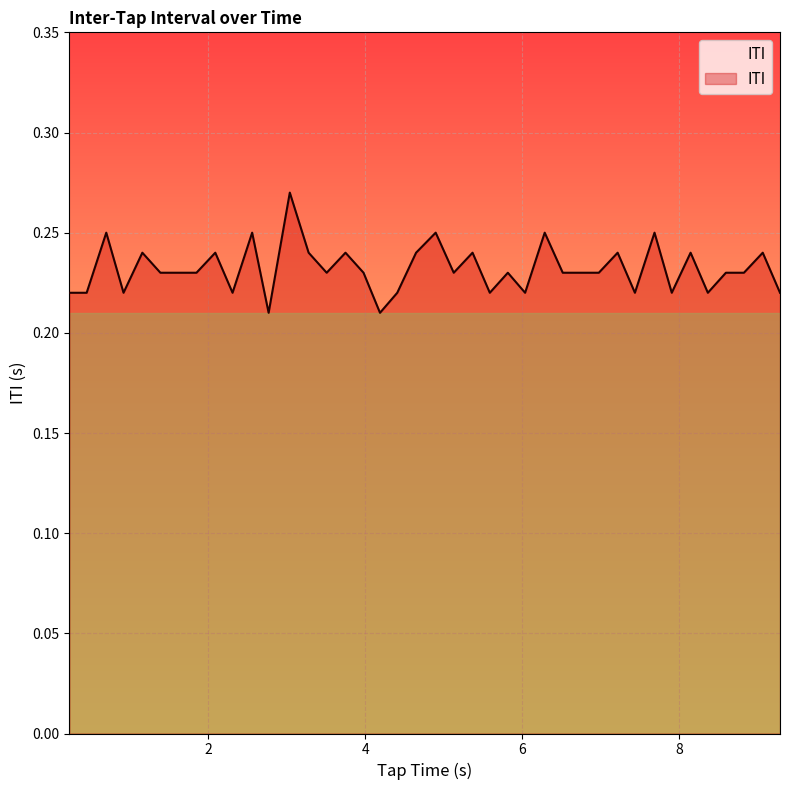

True or false: the data has more than 0 interior local peaks.

True